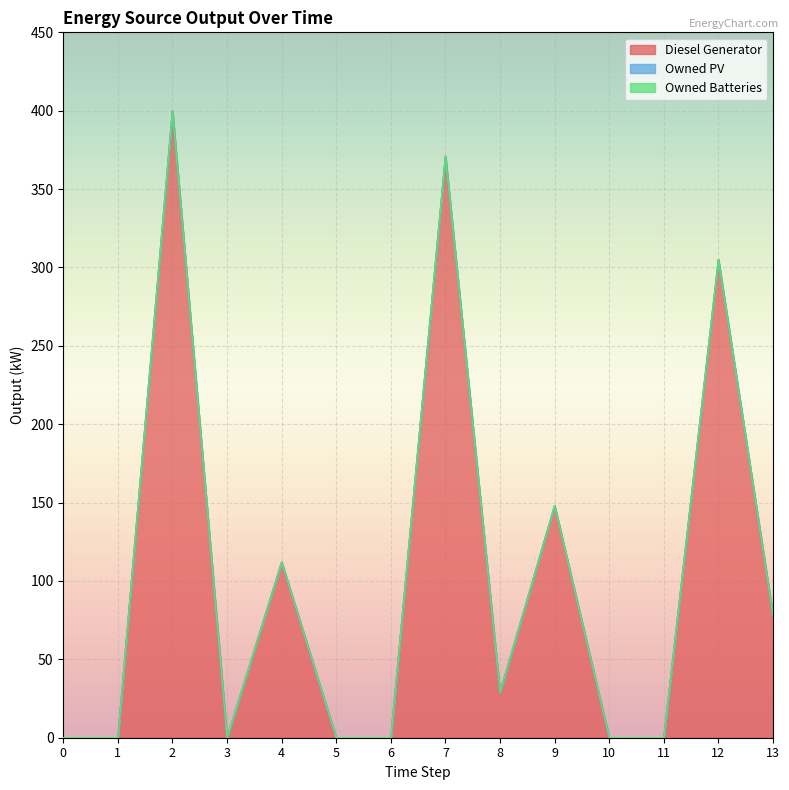

Which label corresponds to the largest value in the chart?

2